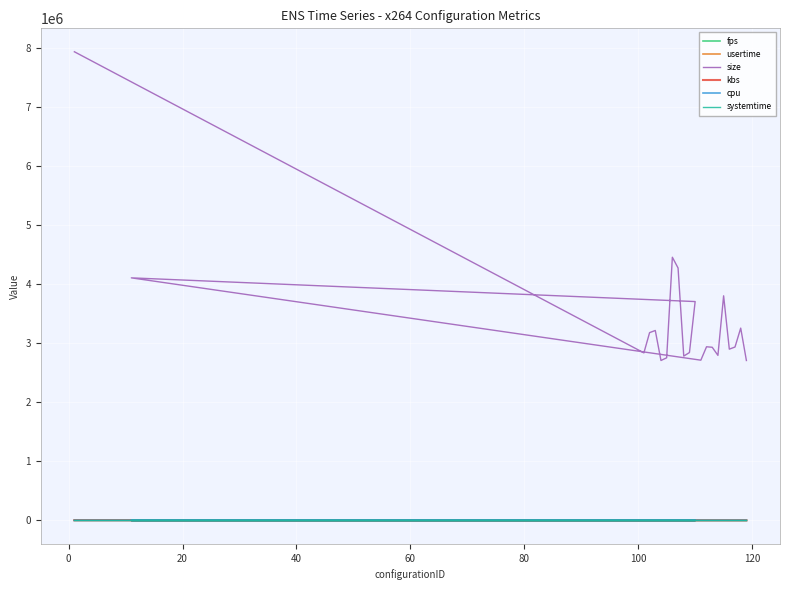

In kbs, how many points are higher than both neighbors (excluding endpoints)?

6